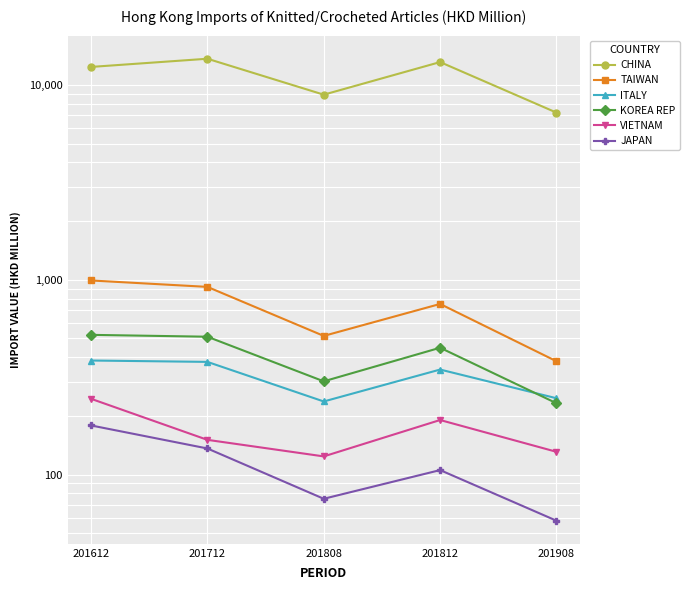

What is the maximum value shown in the chart?

13632.5